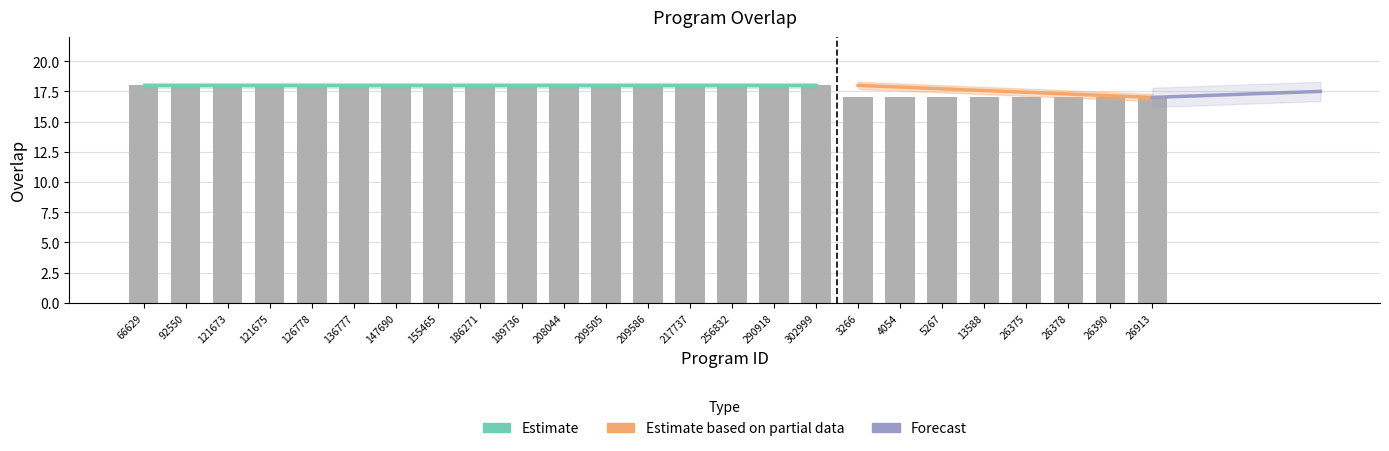

Between 302999 and 13588, which is larger?

302999